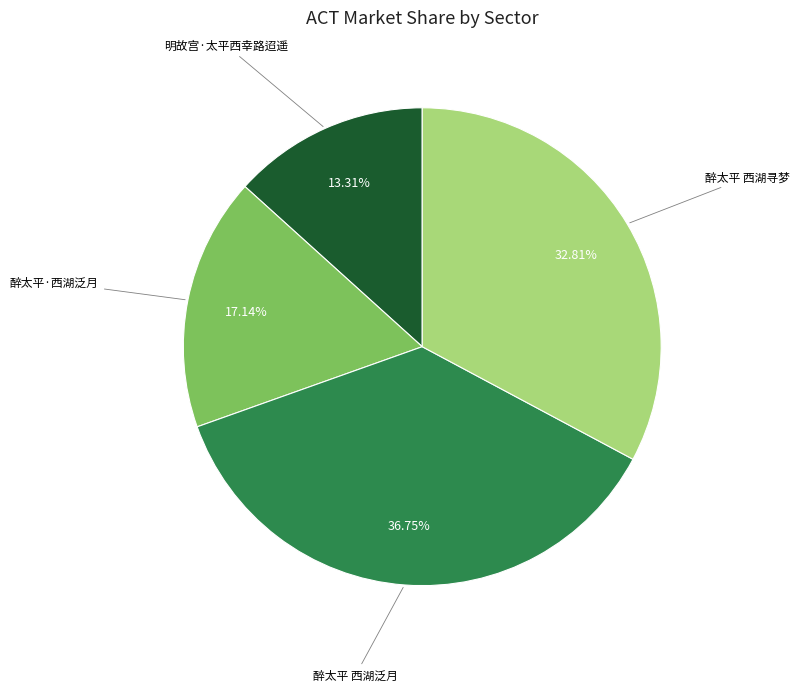

Is there any slice that represents more than half of the pie?

No